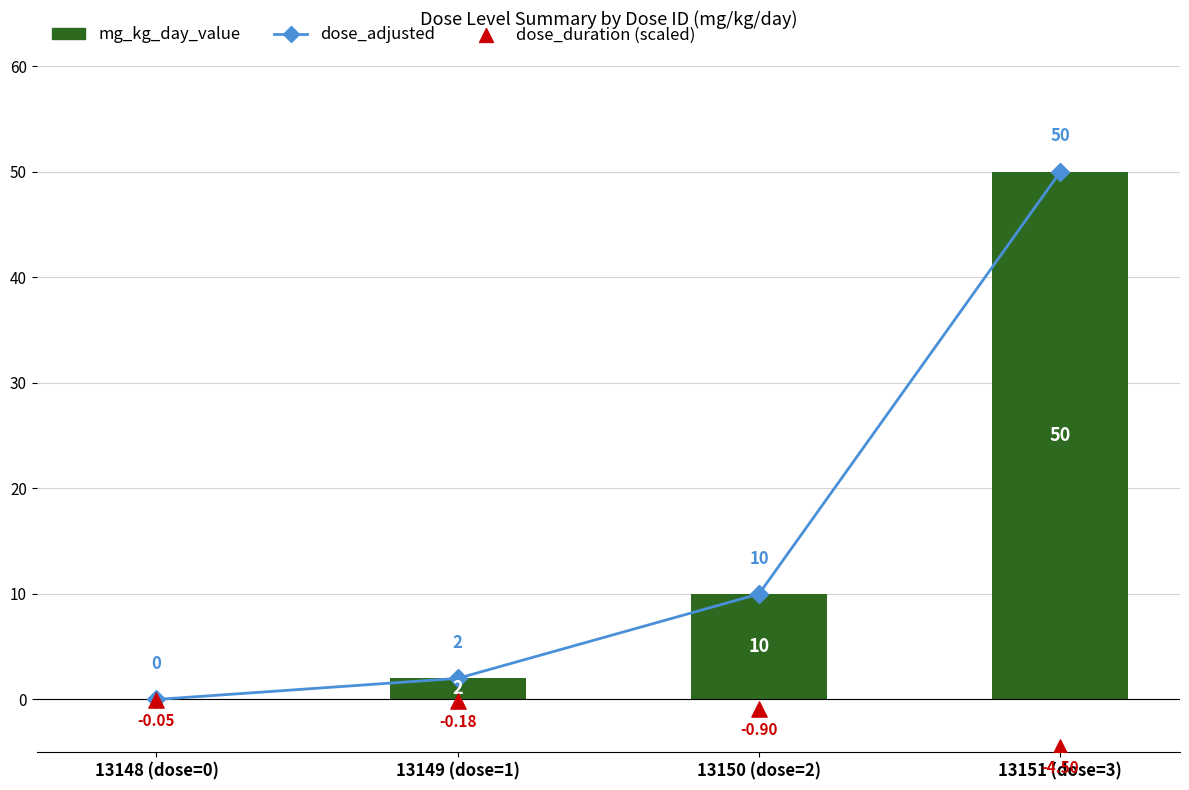

At how many categories does at least one series exceed 25?

1